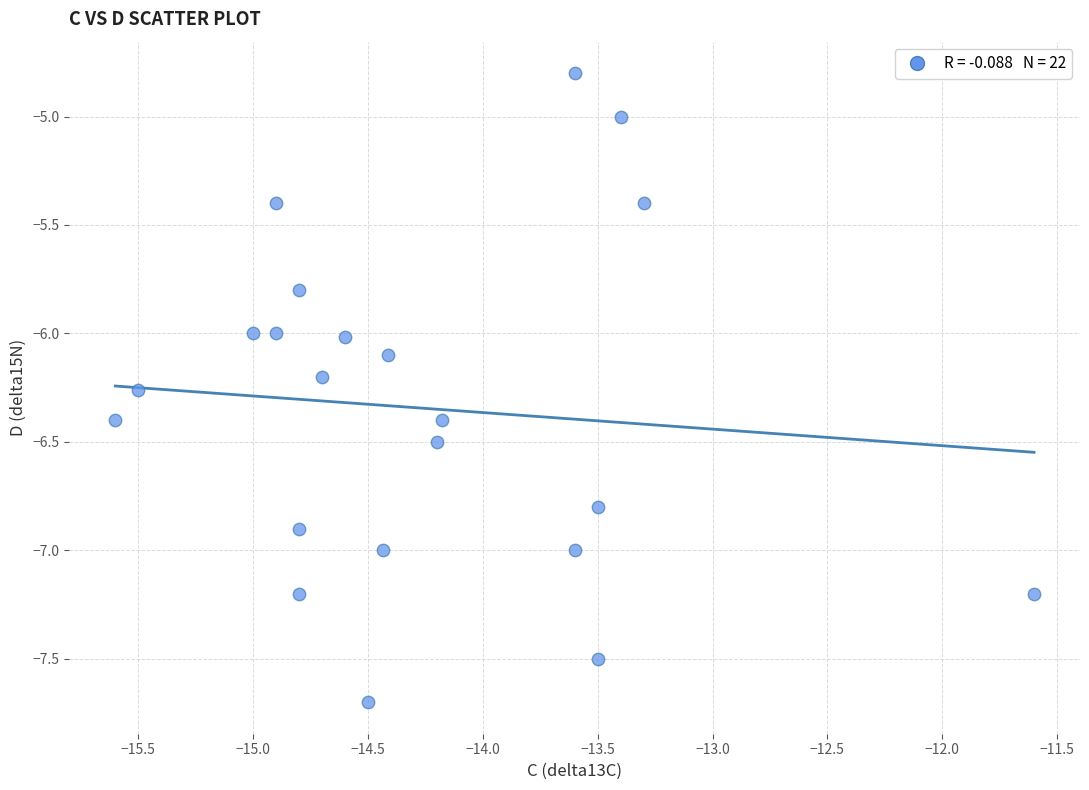

What is the range of X values (max minus min)?

4.0